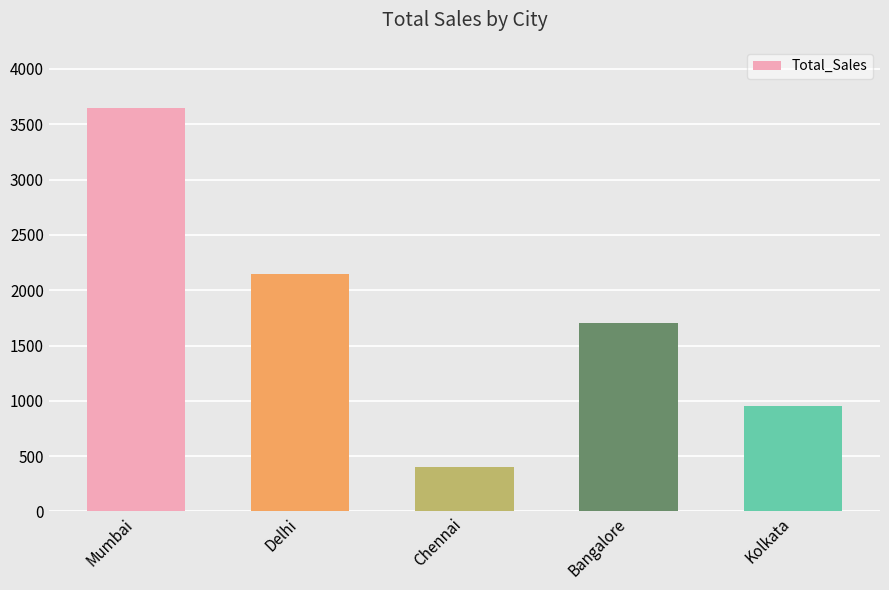

Which category has the lowest value across all series?

Chennai